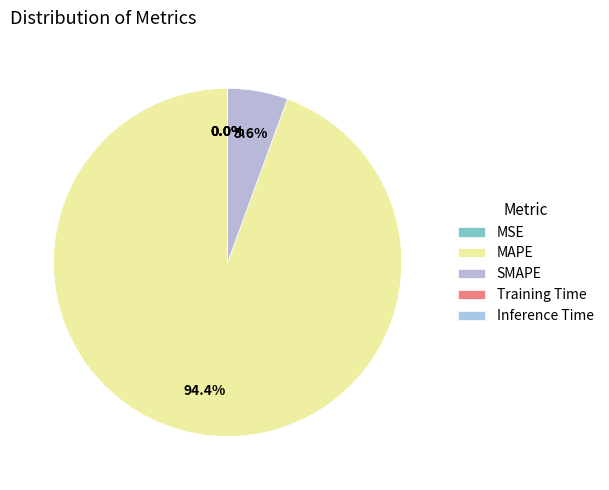

Do Inference Time and Training Time together represent more than half of the pie?

No